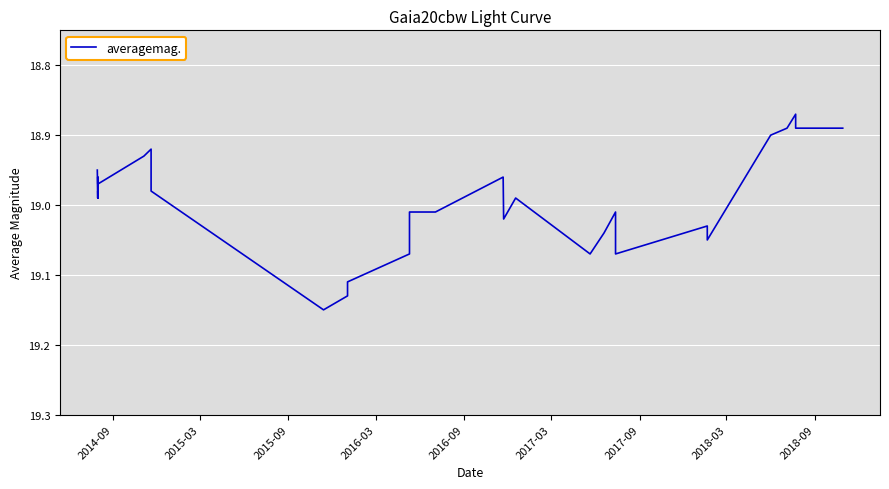

The chart shows a value of 27.6 at 2015-09. True or false?

False